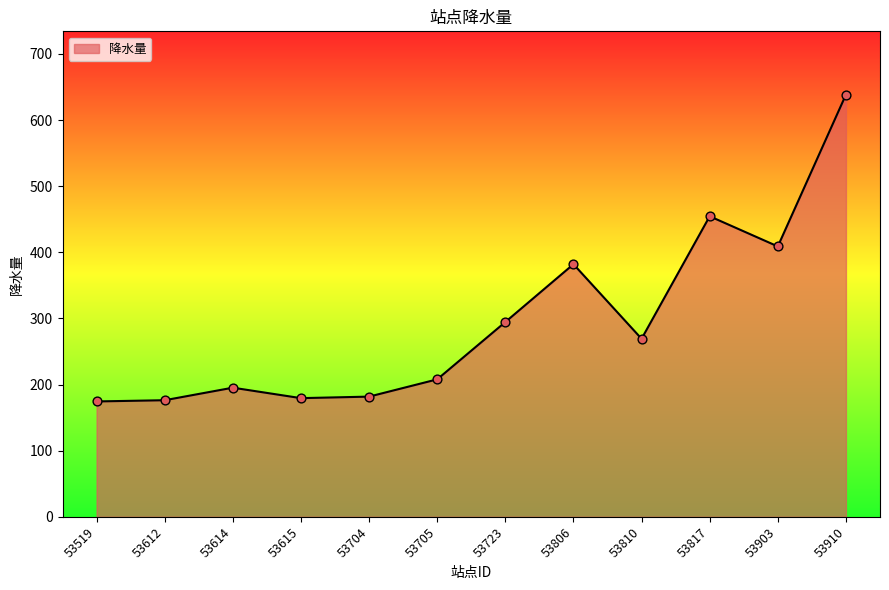

Which has a higher value, 53612 or 53723?

53723